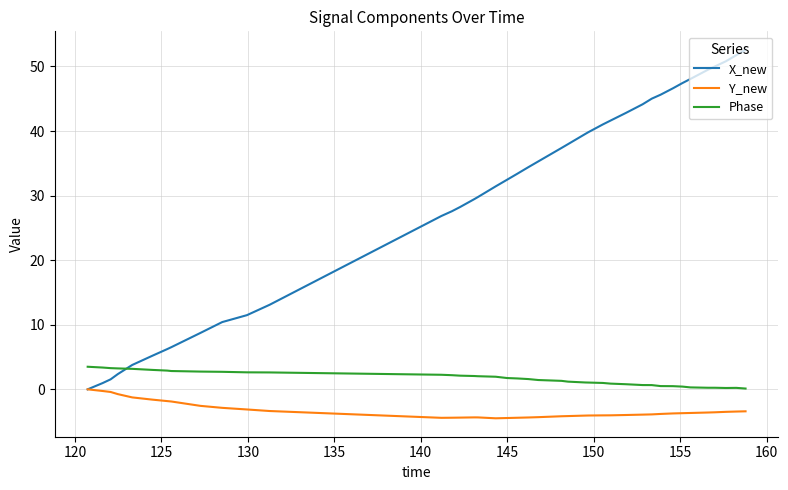

At how many categories does at least one series exceed 15?

28